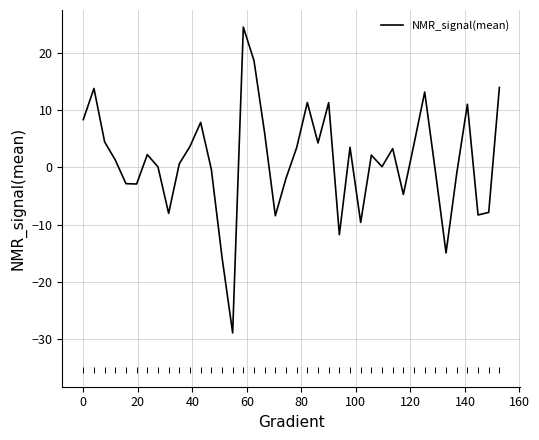

What is the maximum value shown in the chart?

24.6